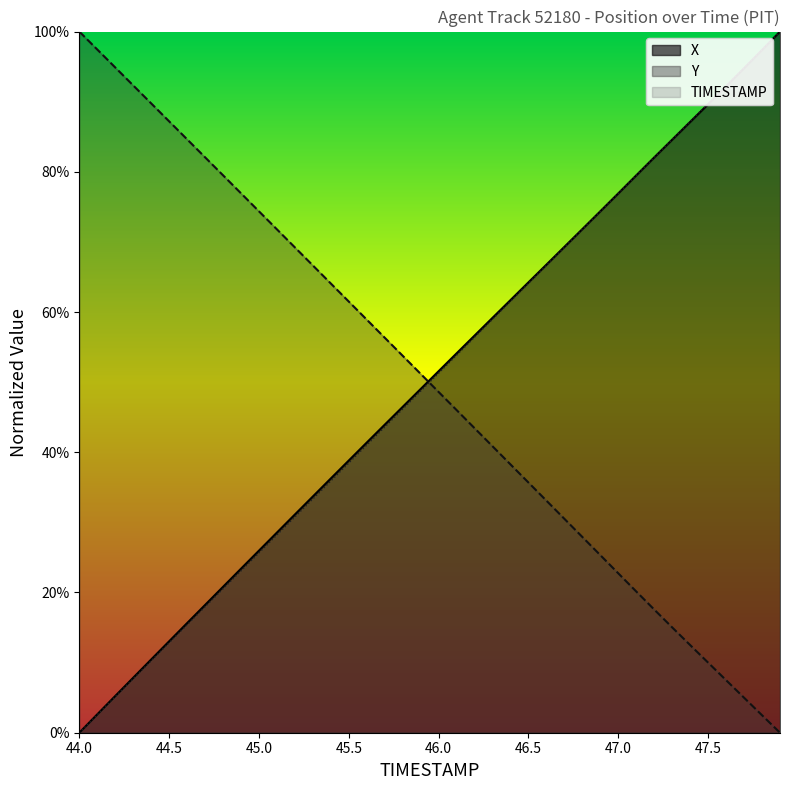

True or false: Y has more than 1 interior local peaks.

False